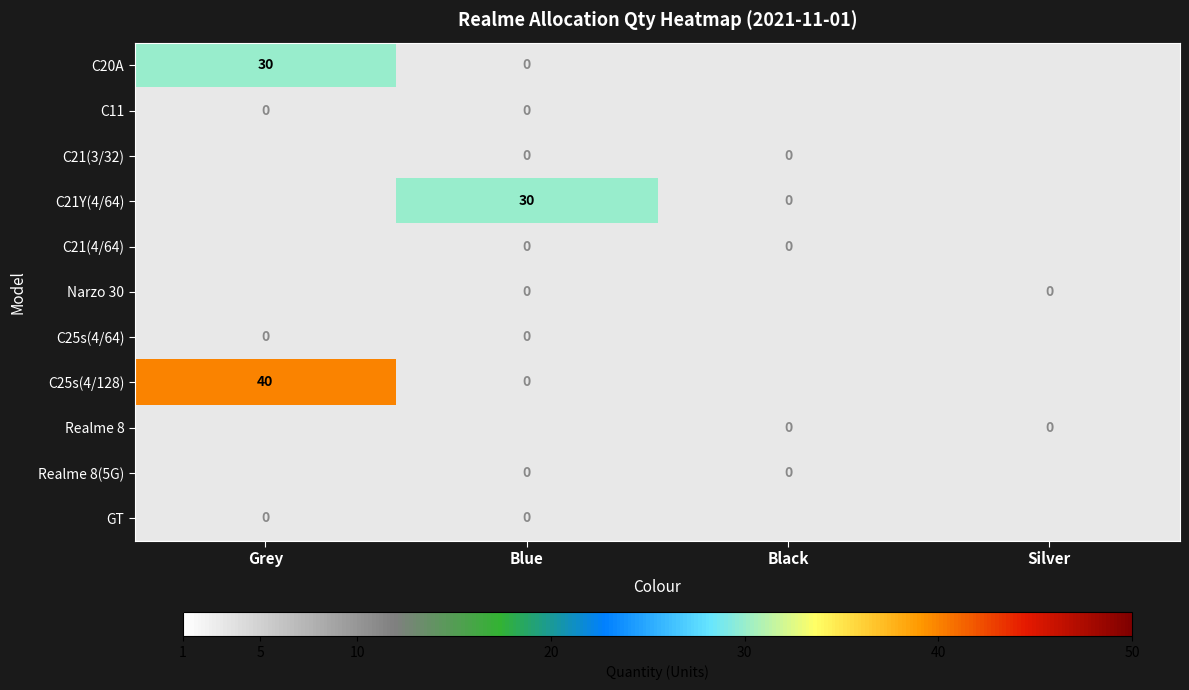

True or false: C25s(4/128) has a value of 60 at Grey.

False